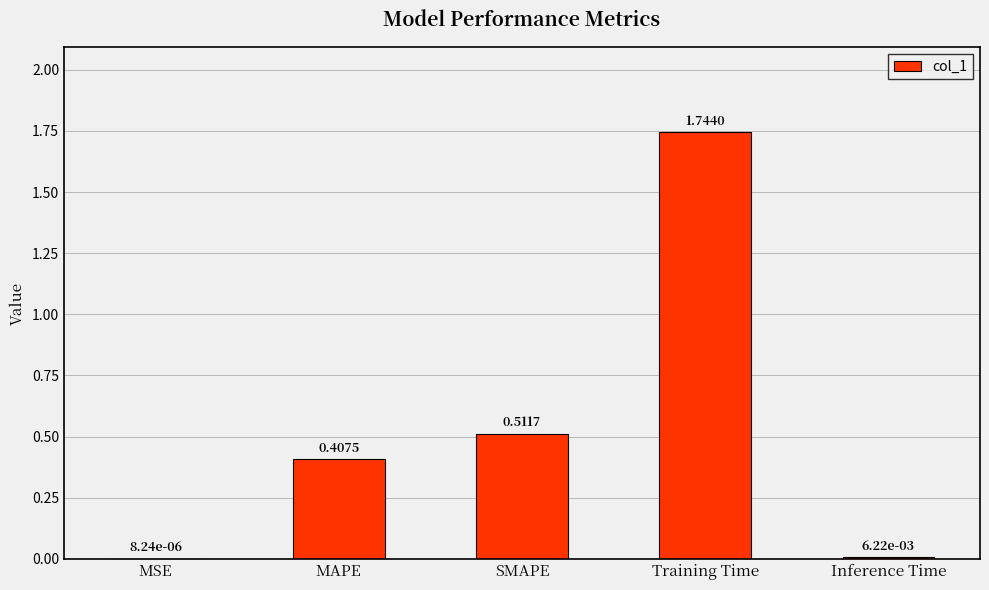

What is the change in value from MSE to Training Time?

+1.7